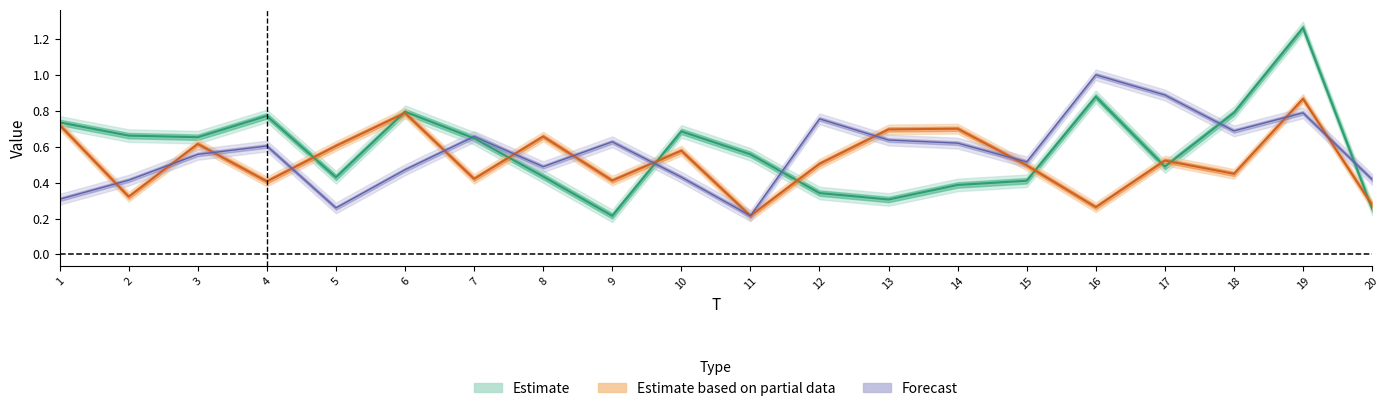

The value of x2 at 13 is 0.4. True or false?

False